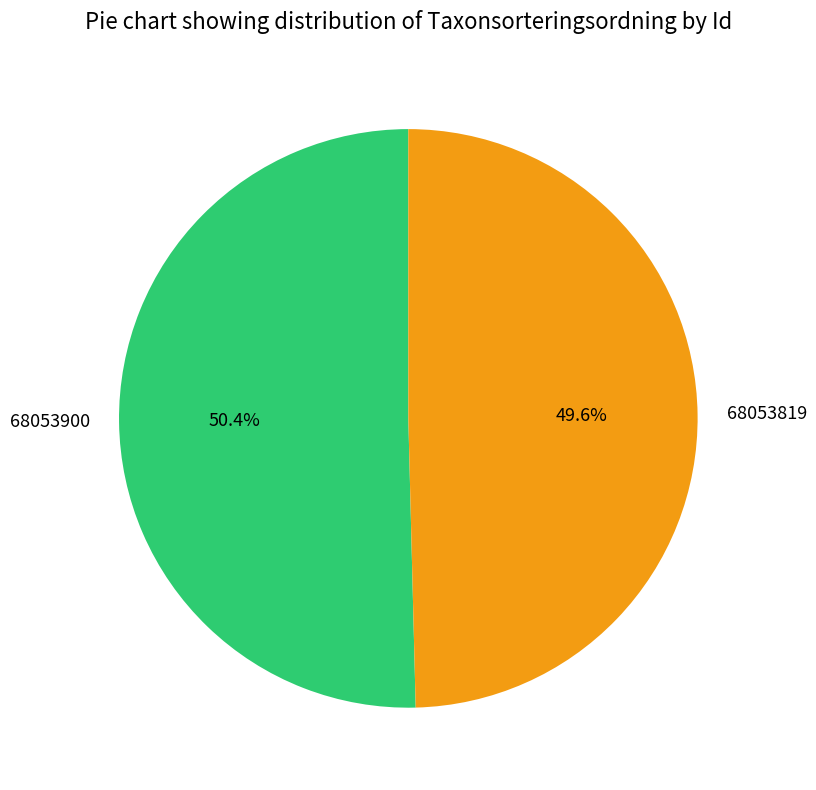

Count the number of slices in the pie.

2